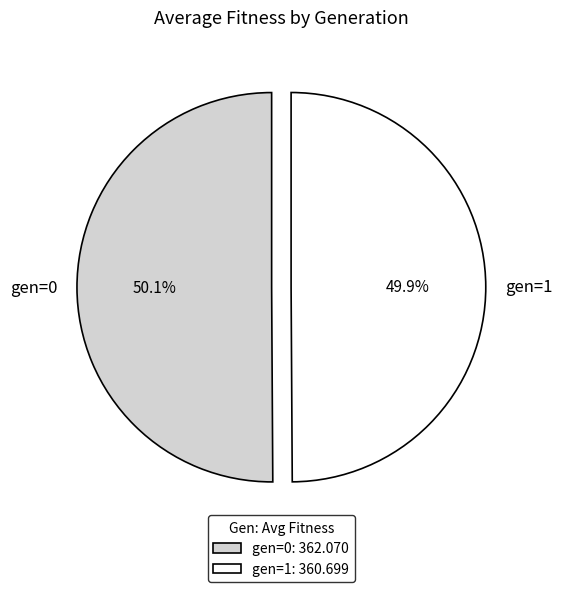

Do gen=1 and gen=0 together represent more than half of the pie?

Yes